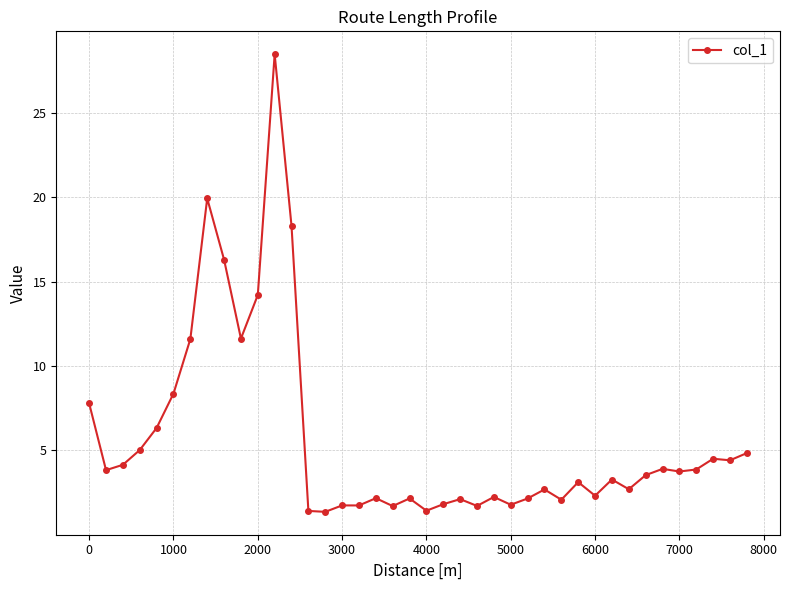

How many lines are shown in the chart?

1